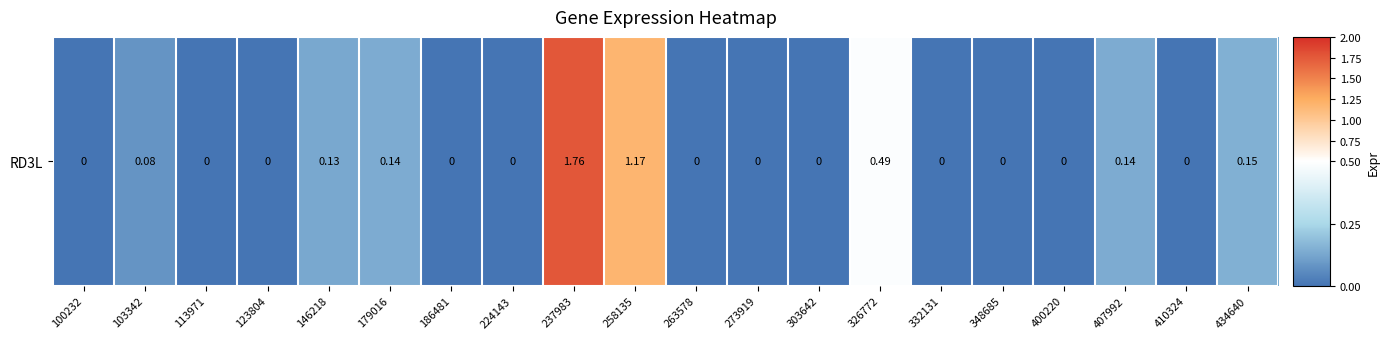

Which category has the highest value across all series?

237983